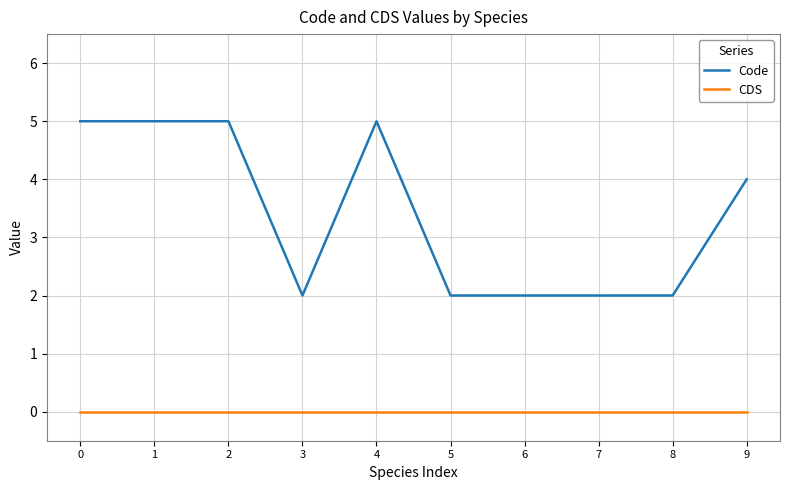

True or false: Code and CDS intersect in this chart.

False